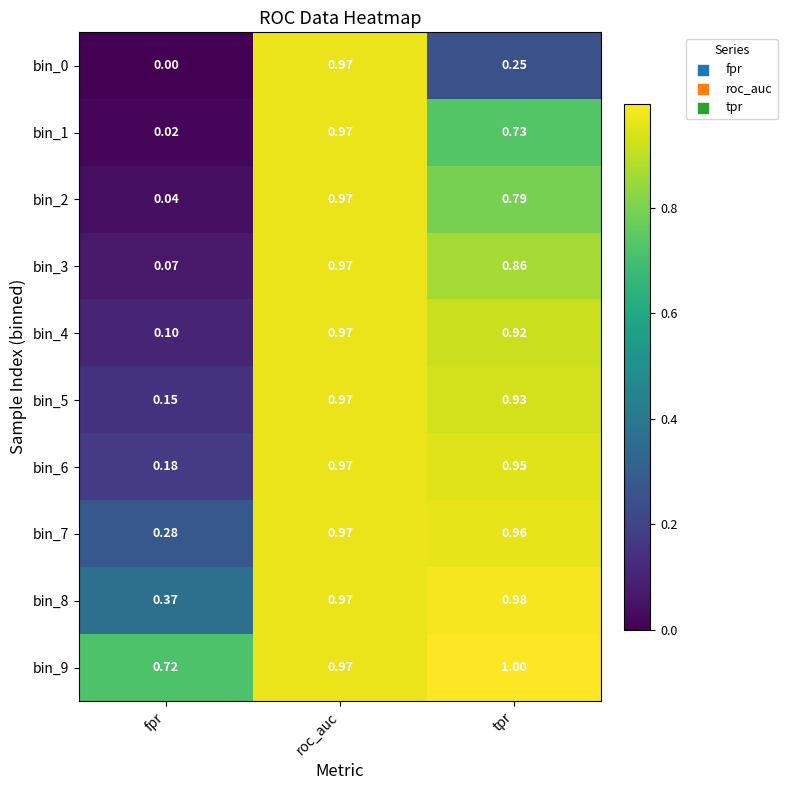

Which category has the lowest value in the bin_3 series?

fpr